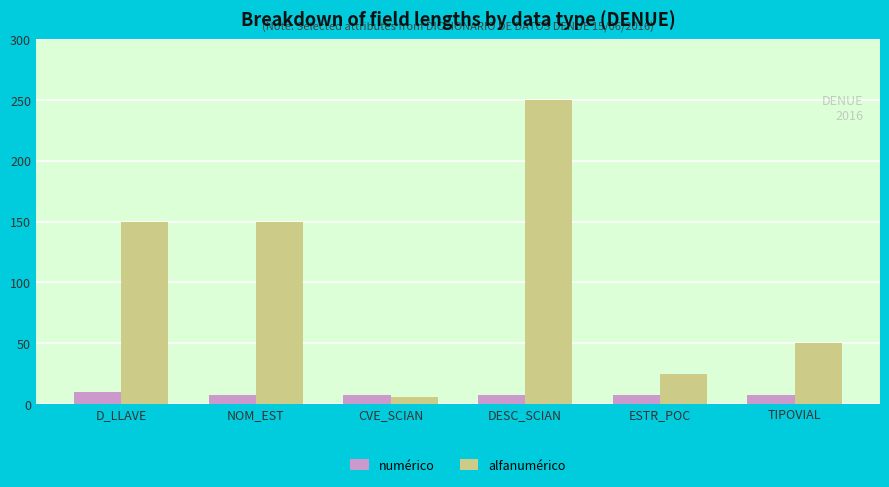

What are all the series names shown in the legend?

numérico, alfanumérico